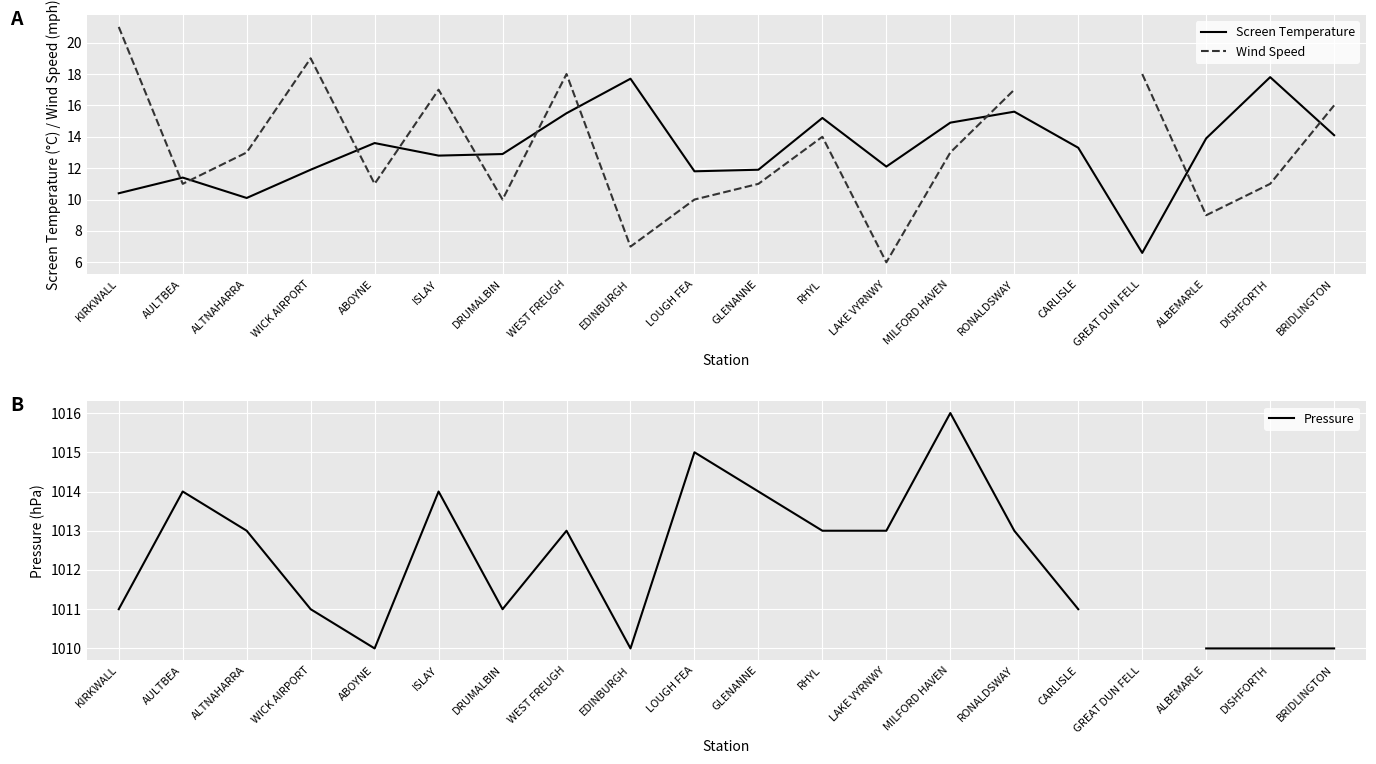

How many lines are shown in the chart?

3